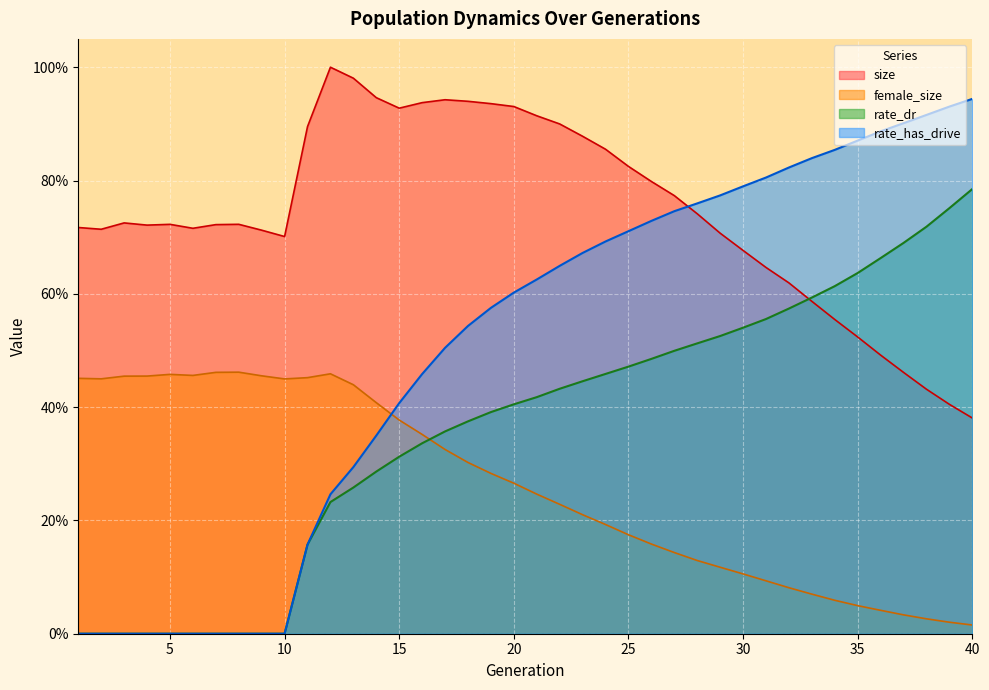

True or false: size has more than 1 interior local peaks.

True